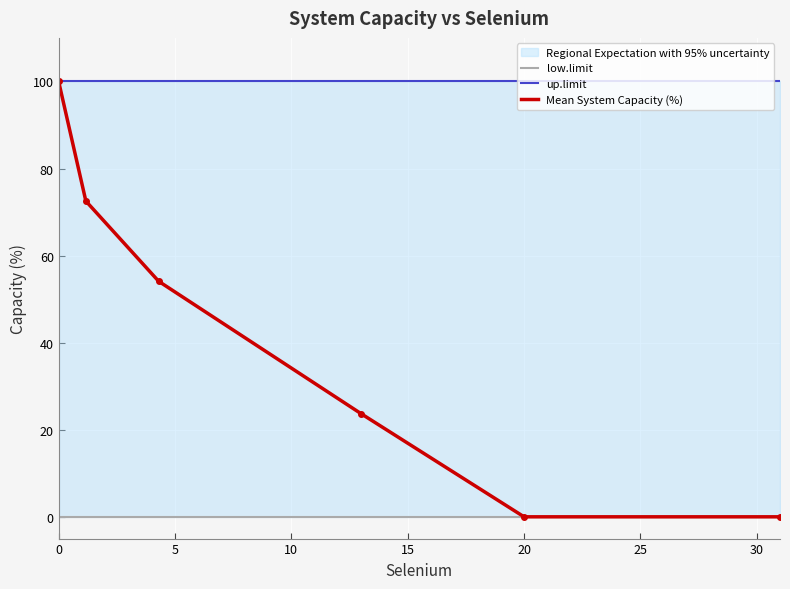

The Mean System Capacity (%) series shows 0.0 at 20. True or false?

True